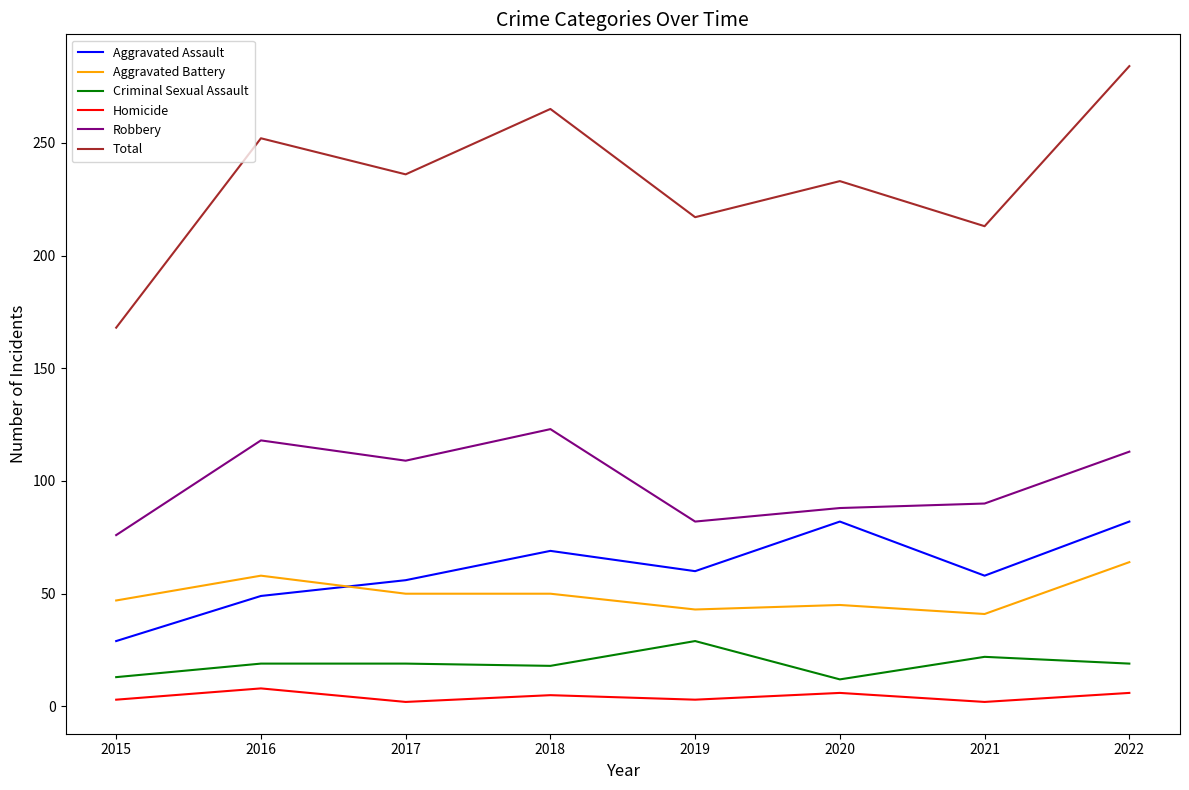

How many lines are shown in the chart?

6